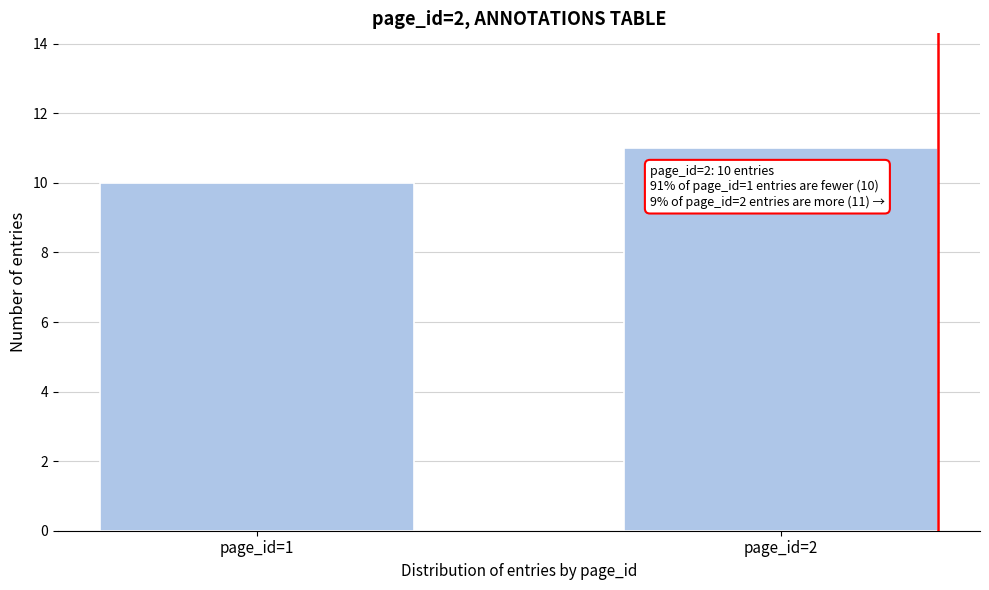

Reading left to right, transcribe all the data shown in this chart.

10	11